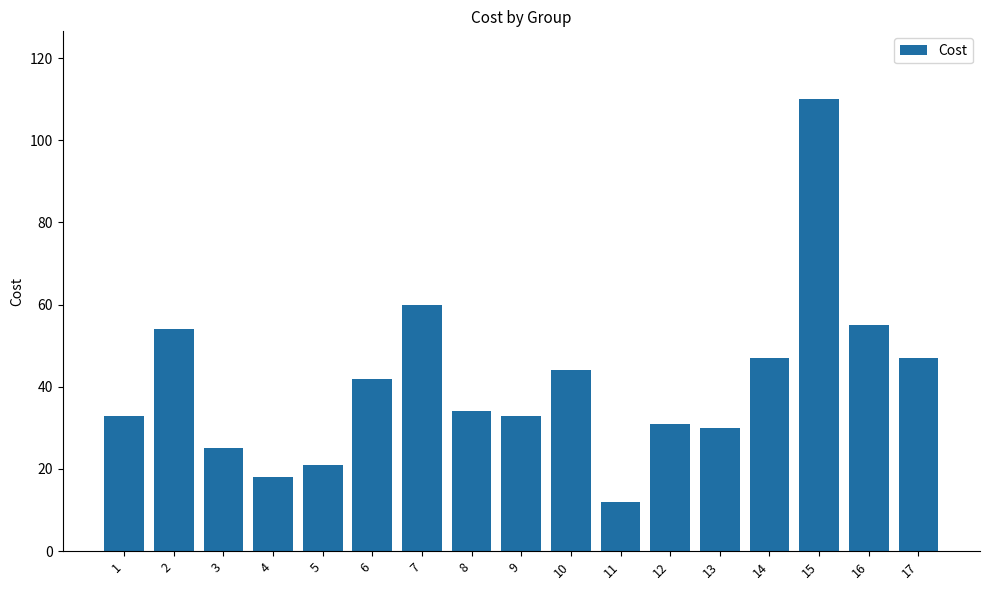

What is the average value?

41